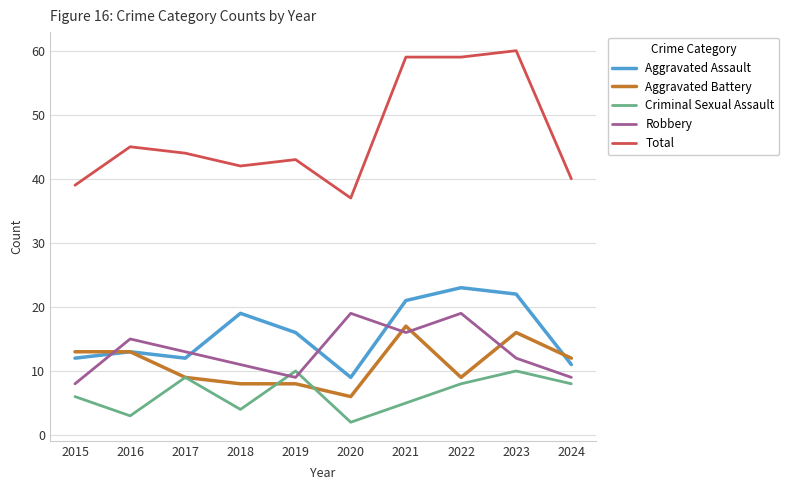

What is the average value of the Robbery series?

13